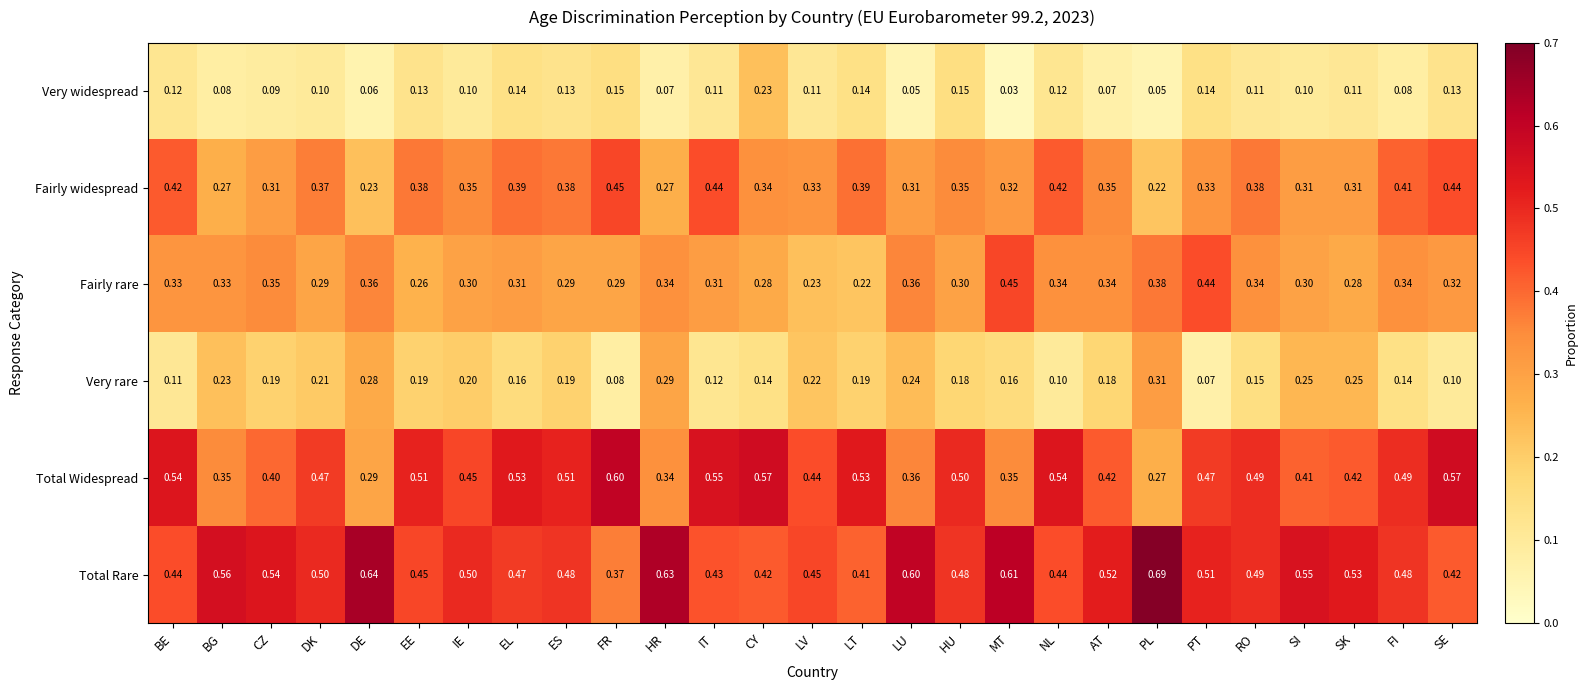

At ES, list the series in order from largest to smallest.

Total Widespread, Total Rare, Fairly widespread, Fairly rare, Very rare, Very widespread